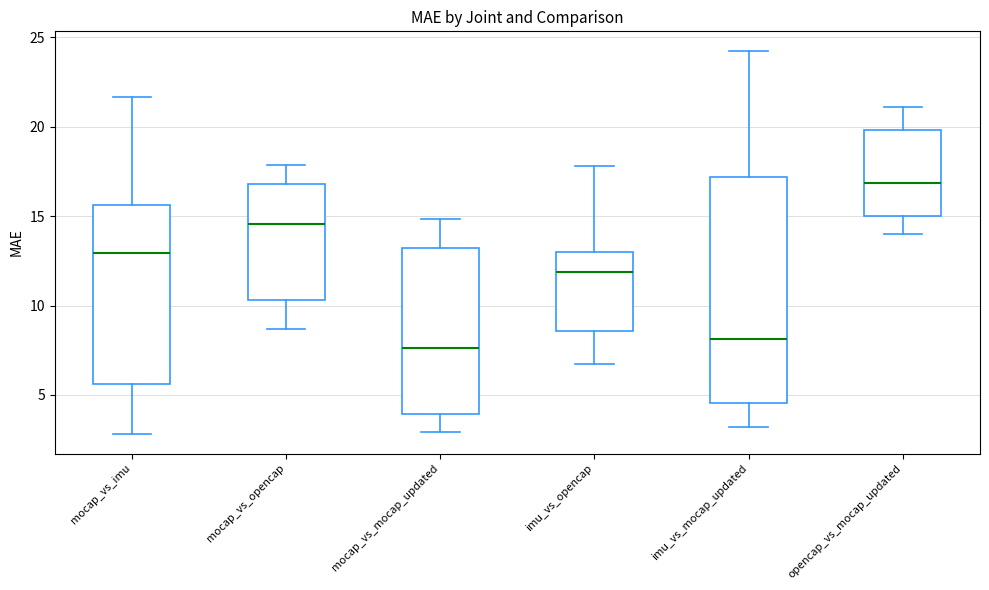

Reading left to right, transcribe this box plot: for each box, give where its median line is, the range the box spans, and where its two whiskers end, as read against the y-axis. The values are not printed on the chart, so give them approximately, as read against the axis.

mocap_vs_imu: median 13.0, box 5.5 to 15.5, whiskers 3.0 to 21.5
mocap_vs_opencap: median 14.5, box 10.5 to 17.0, whiskers 8.5 to 18.0
mocap_vs_mocap_updated: median 7.5, box 4.0 to 13.0, whiskers 3.0 to 15.0
imu_vs_opencap: median 12.0, box 8.5 to 13.0, whiskers 6.5 to 18.0
imu_vs_mocap_updated: median 8.0, box 4.5 to 17.0, whiskers 3.0 to 24.5
opencap_vs_mocap_updated: median 17.0, box 15.0 to 20.0, whiskers 14.0 to 21.0